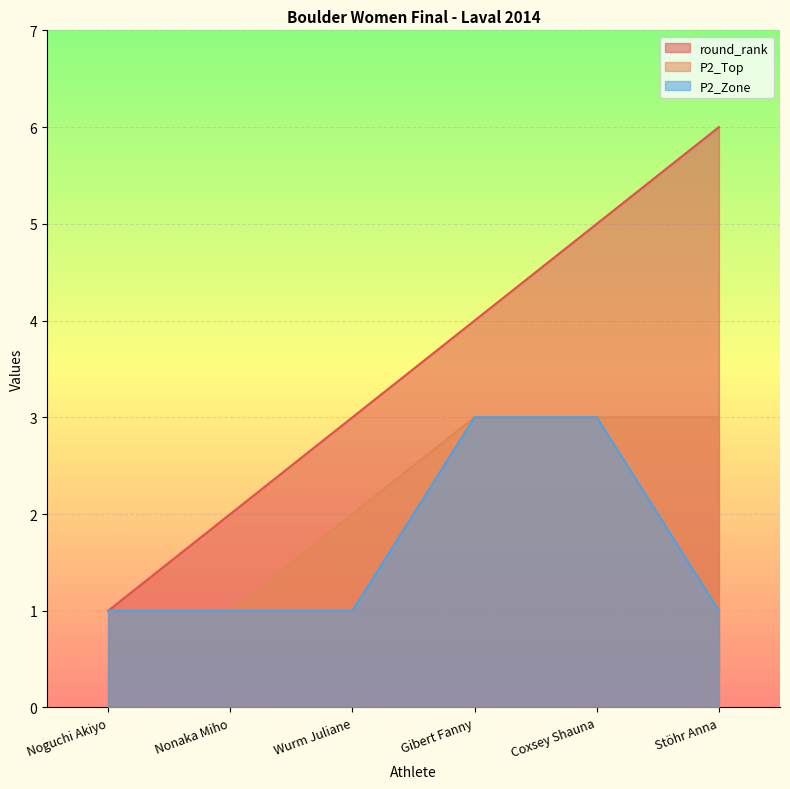

Is the value of P2_Top at Coxsey Shauna greater than the value of round_rank at Nonaka Miho?

Yes